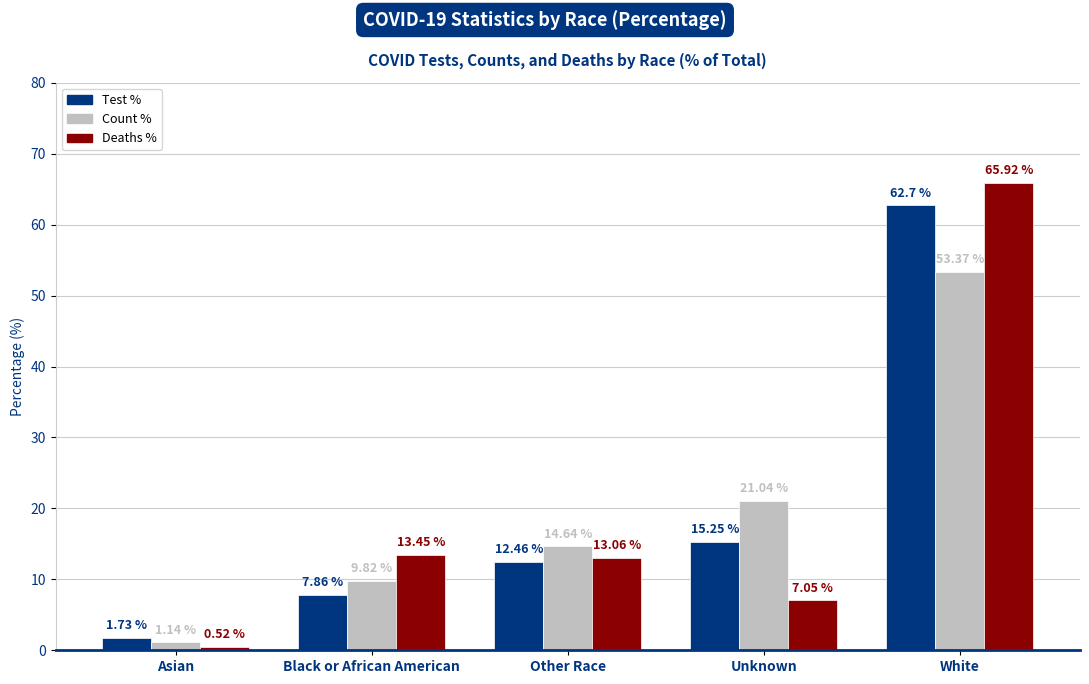

Which category has the highest value across all series?

White